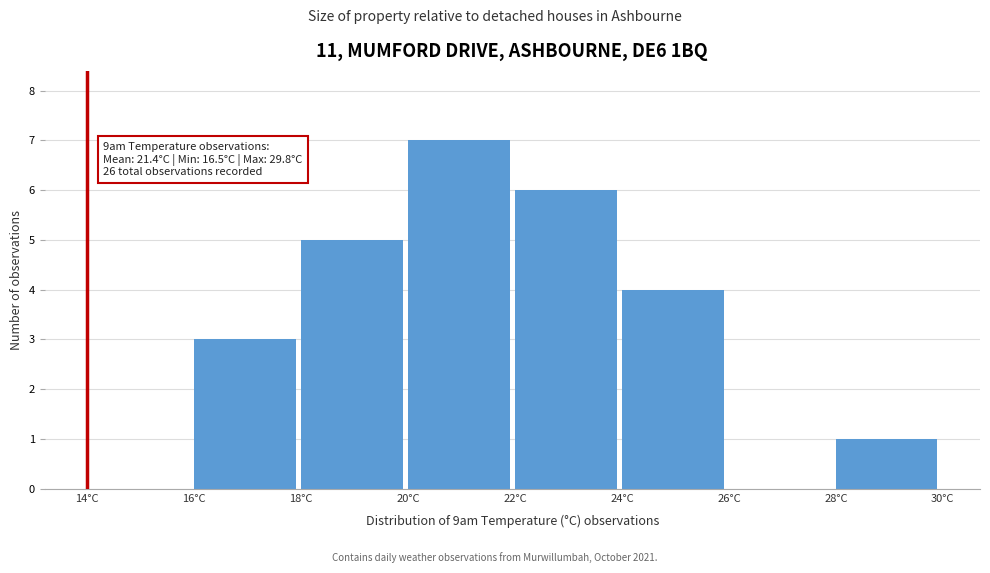

Over which range of the x-axis is the bar tallest?

20 to 22